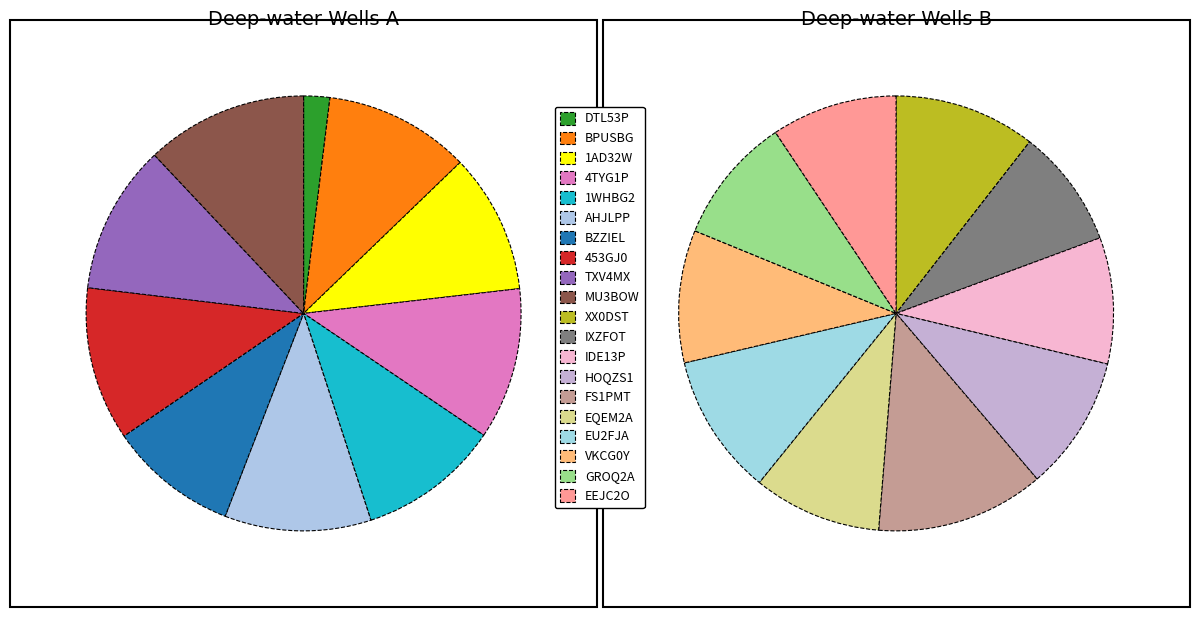

Which category has the biggest portion of the pie?

FS1PMT